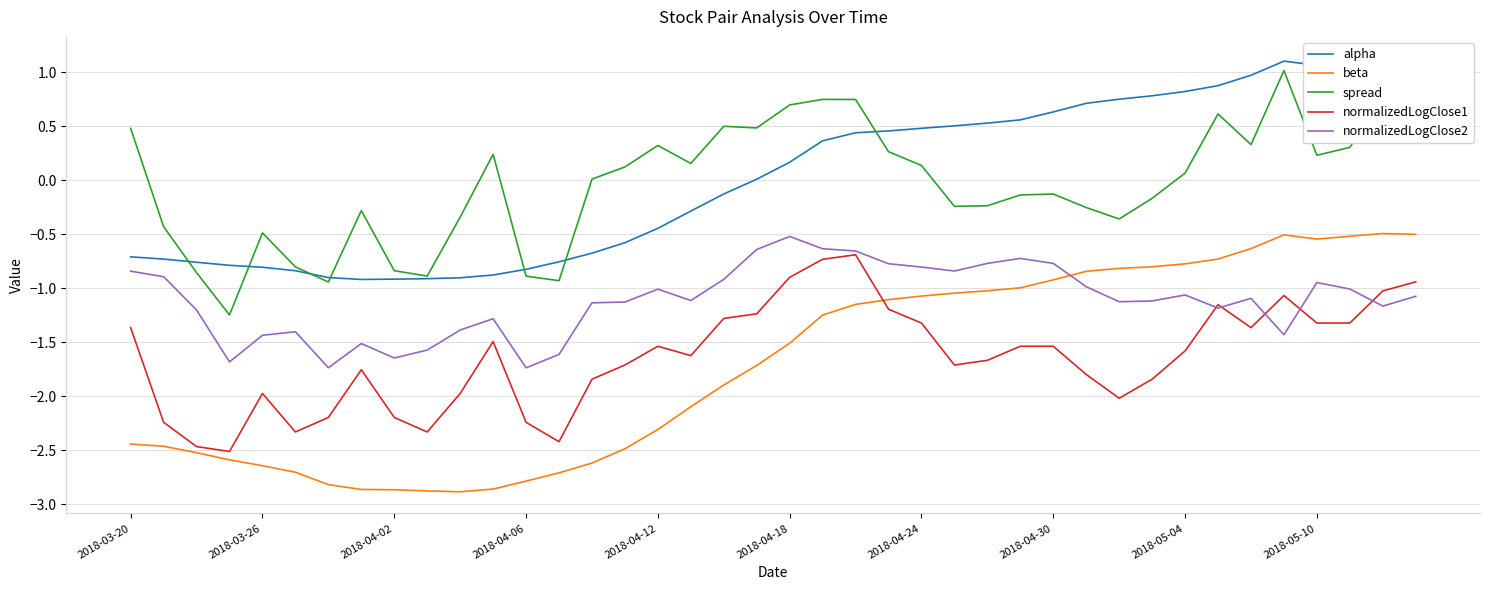

Read the normalizedLogClose1 value at 26.

-1.7